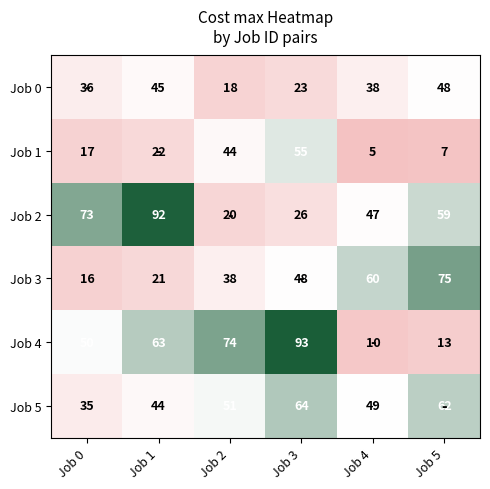

What is the total value across all series at Job 0?

227